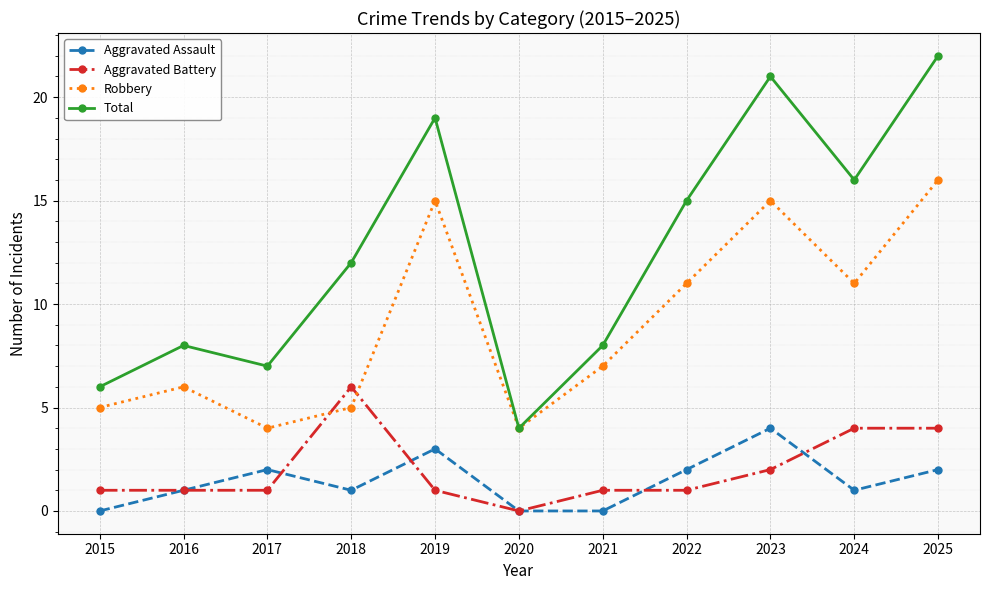

In Total, how many points are higher than both neighbors (excluding endpoints)?

3